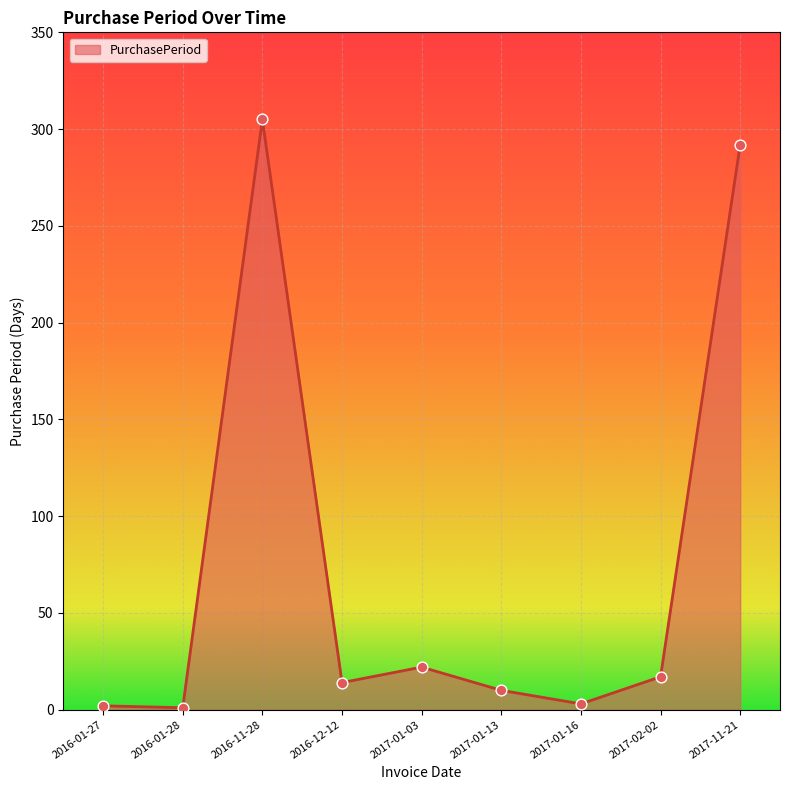

Which has a higher value, 2016-01-27 or 2017-02-02?

2017-02-02